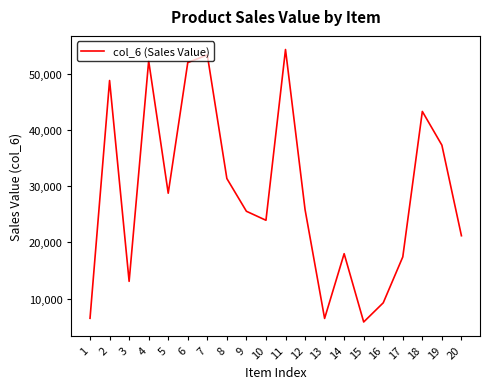

Is it true that the value at 14 is 31970?

False